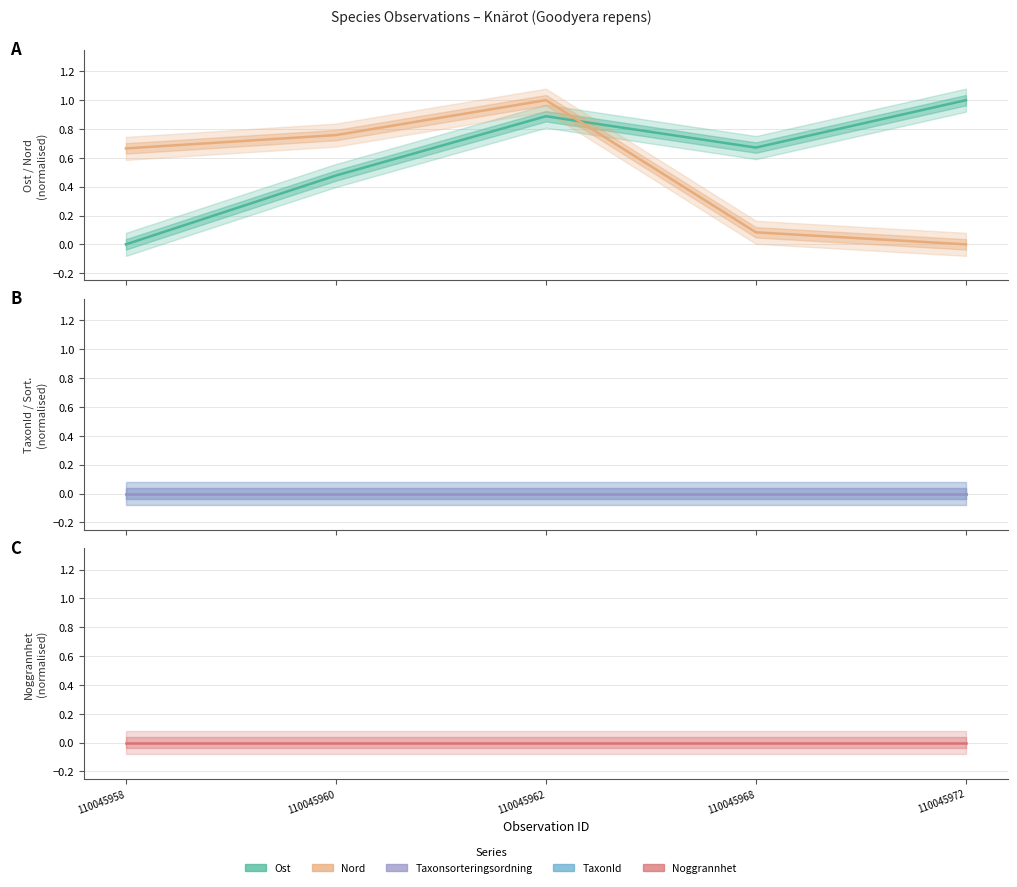

How many lines are shown in the chart?

5